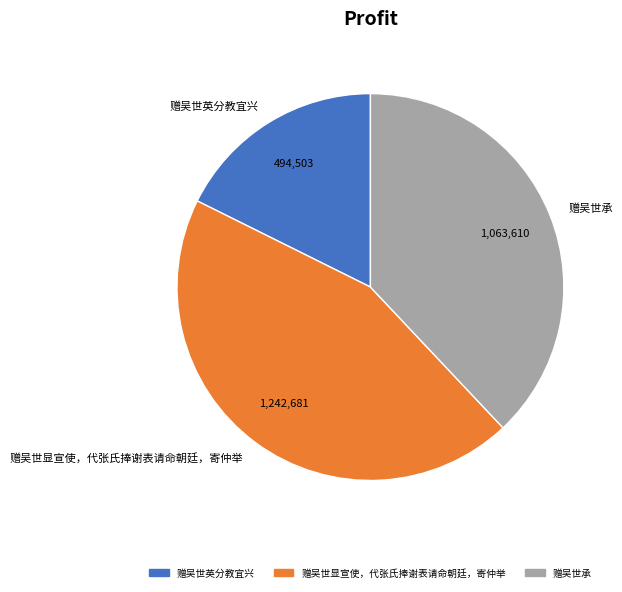

Which slice is the largest?

赠吴世显宣使，代张氏捧谢表请命朝廷，寄仲举